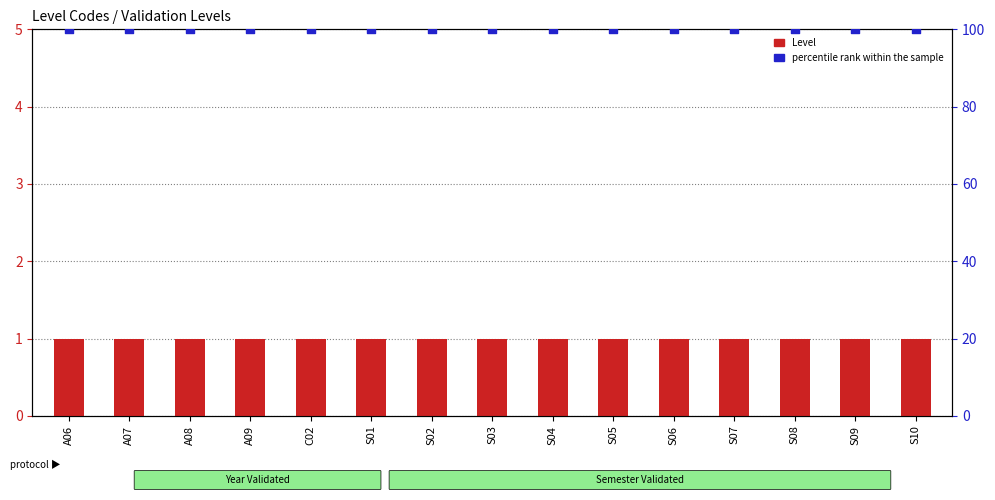

Which series has the largest Y range (max minus min)?

Level